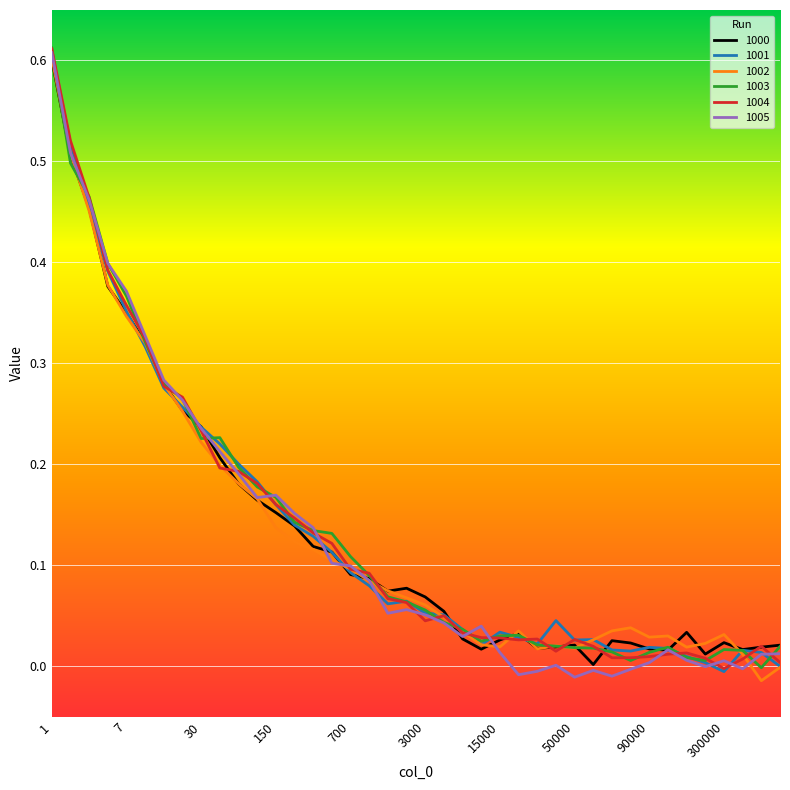

Rank the categories by 1002 value from highest to lowest.

1, 2, 3, 5, 7, 10, 15, 20, 30, 50, 70, 100, 150, 200, 300, 500, 700, 1000, 1500, 2000, 3000, 5000, 80000, 70000, 20000, 7000, 300000, 100000, 90000, 60000, 200000, 10000, 40000, 15000, 150000, 50000, 30000, 400000, 600000, 500000